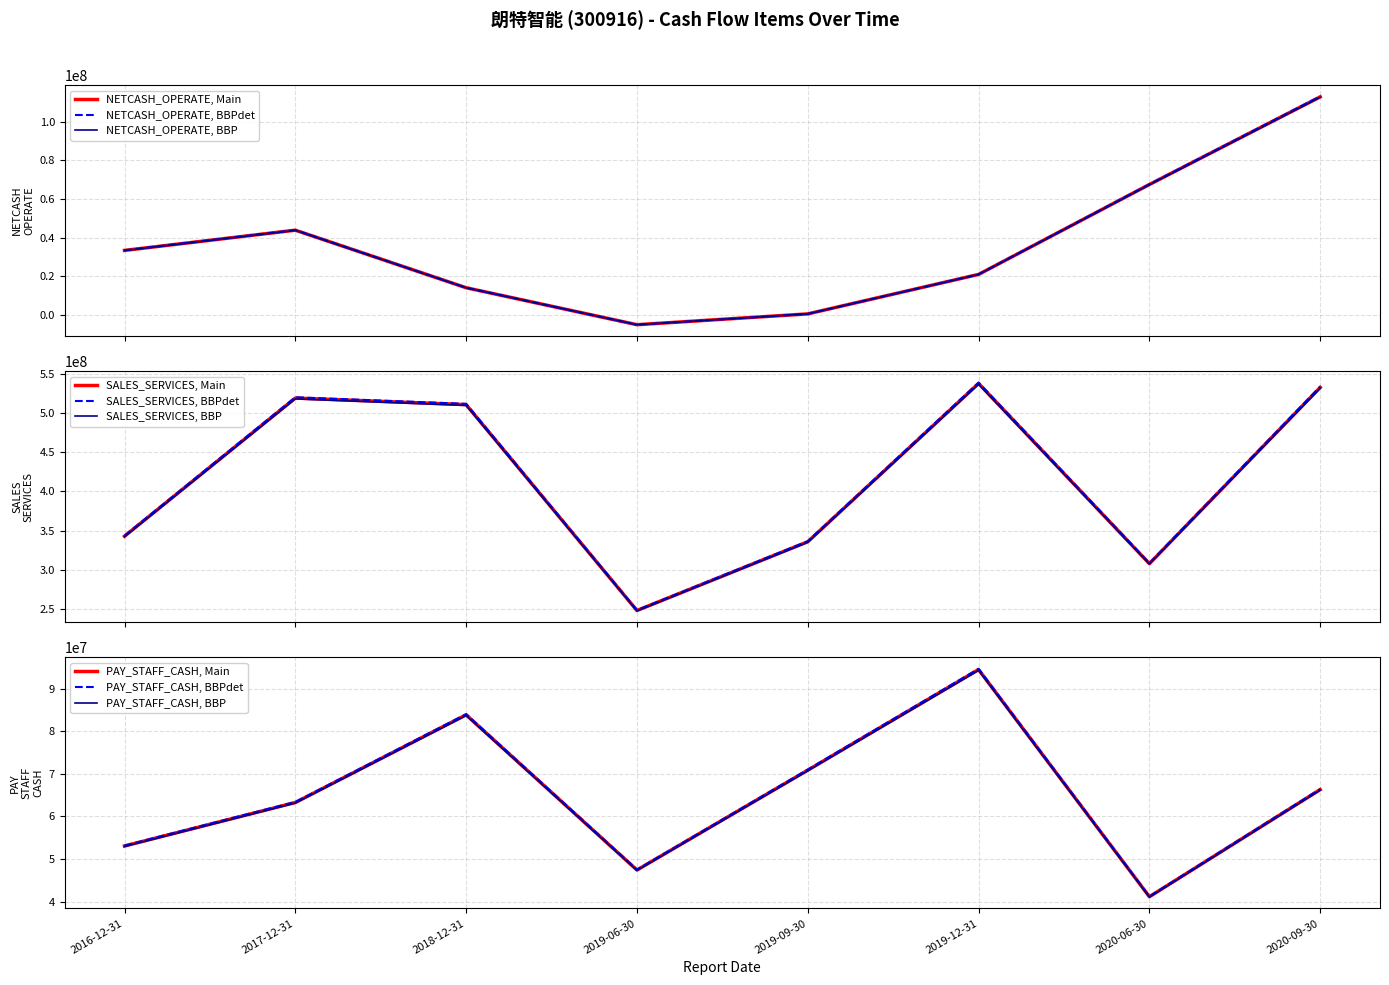

Which series ends up on top after the final intersection of NETCASH_OPERATE and PAY_STAFF_CASH?

NETCASH_OPERATE